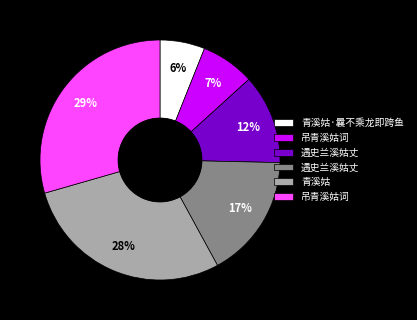

To the nearest percent, what is the difference between the largest and smallest slice percentages?

23%